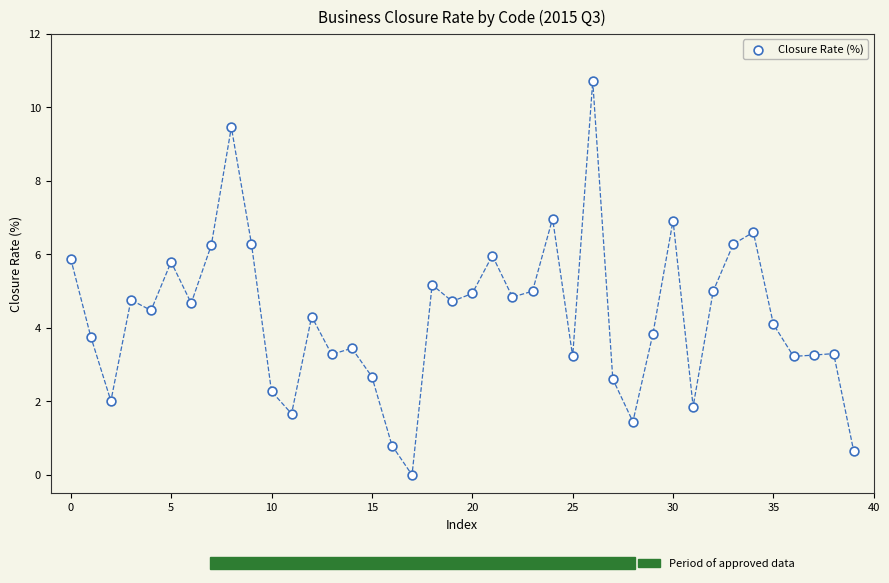

What is the range of Y values (max minus min)?

10.7